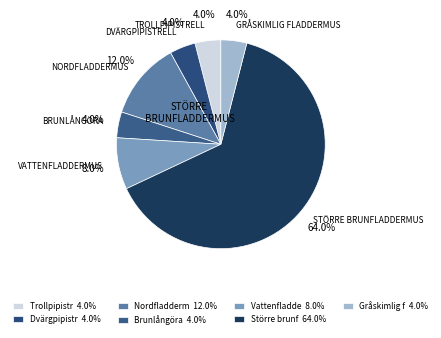

Rank the categories by value from highest to lowest.

Större brunfladdermus, Nordfladdermus, Vattenfladdermus, Trollpipistrell, Dvärgpipistrell, Brunlångöra, Gråskimlig fladdermus